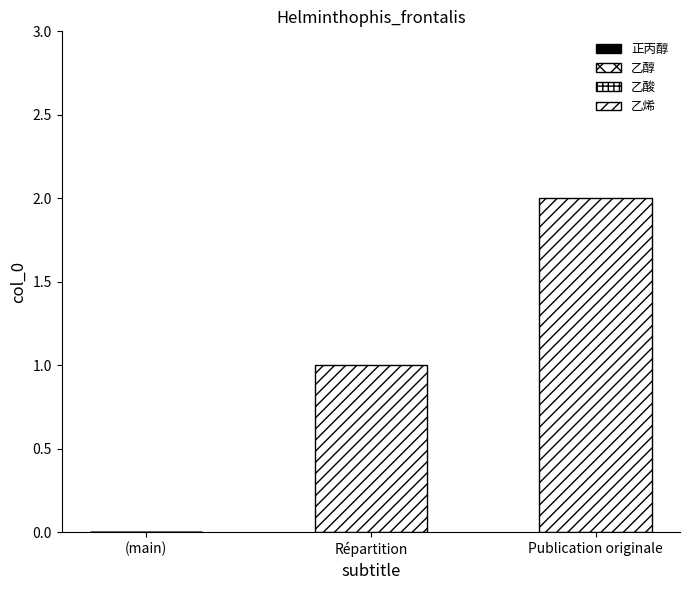

How many categories are shown in the chart?

3